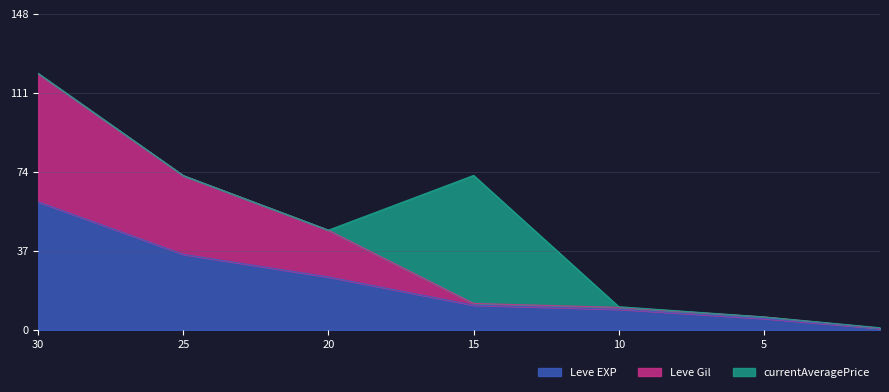

True or false: Leve EXP and Leve Gil intersect in this chart.

False